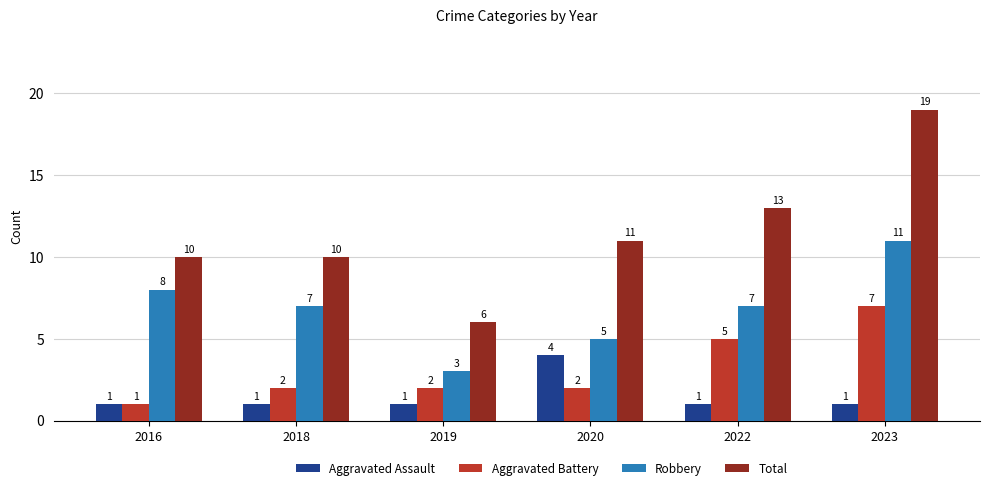

What is the difference between the Total values at 2022 and 2016?

3